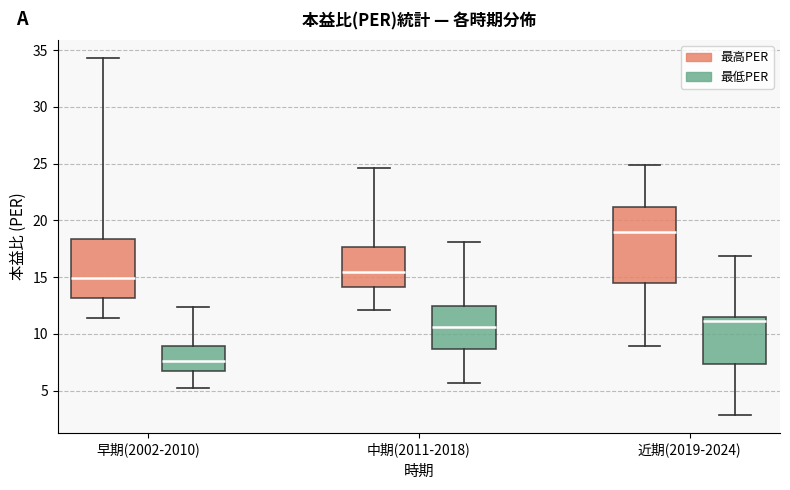

Reading left to right, read every box against the y-axis: the position of its median line, the range the box covers, and the ends of its whiskers. The values are not printed on the chart, so give them approximately, as read against the axis.

早期(2002-2010) (最高PER): median 15.0, box 13.0 to 18.5, whiskers 11.5 to 34.5
早期(2002-2010) (最低PER): median 7.5, box 6.5 to 9.0, whiskers 5.0 to 12.5
中期(2011-2018) (最高PER): median 15.5, box 14.0 to 17.5, whiskers 12.0 to 24.5
中期(2011-2018) (最低PER): median 10.5, box 8.5 to 12.5, whiskers 5.5 to 18.0
近期(2019-2024) (最高PER): median 19.0, box 14.5 to 21.0, whiskers 9.0 to 25.0
近期(2019-2024) (最低PER): median 11.0, box 7.5 to 11.5, whiskers 3.0 to 17.0